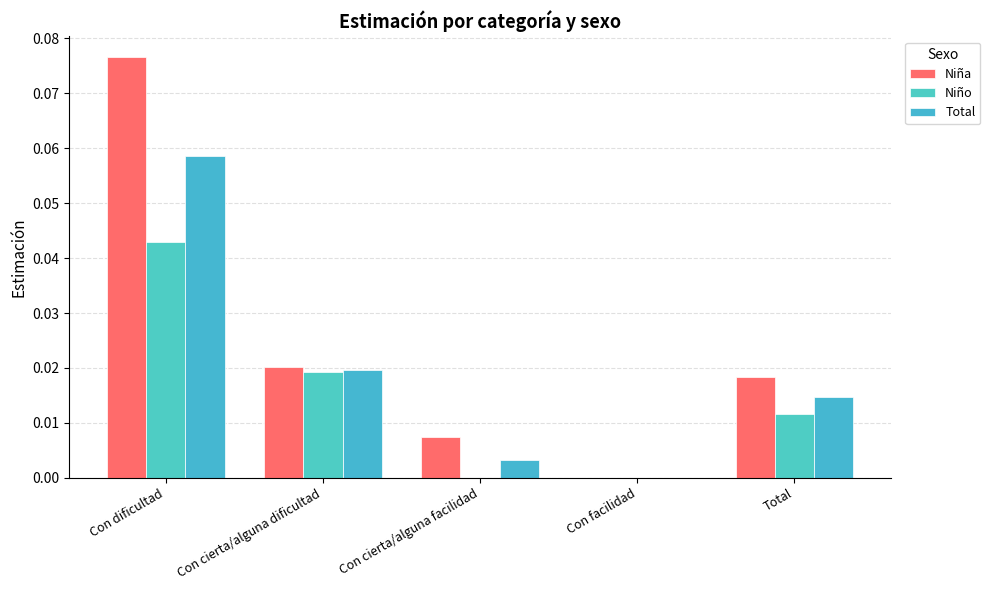

Which has a higher value, Con cierta/alguna dificultad or Con dificultad?

Con dificultad